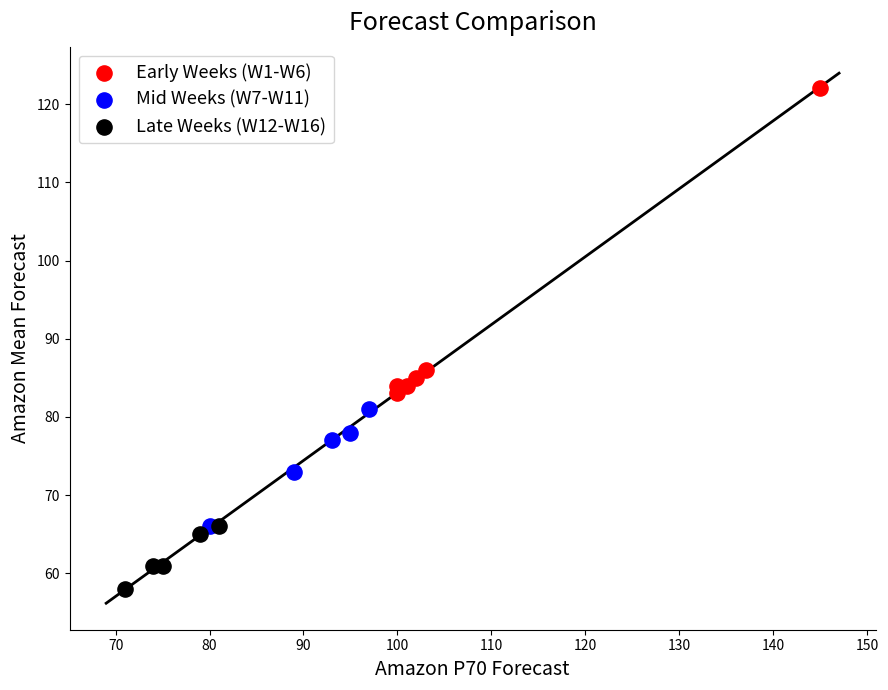

Which series reaches the maximum Y coordinate?

Early Weeks (W1-W6)